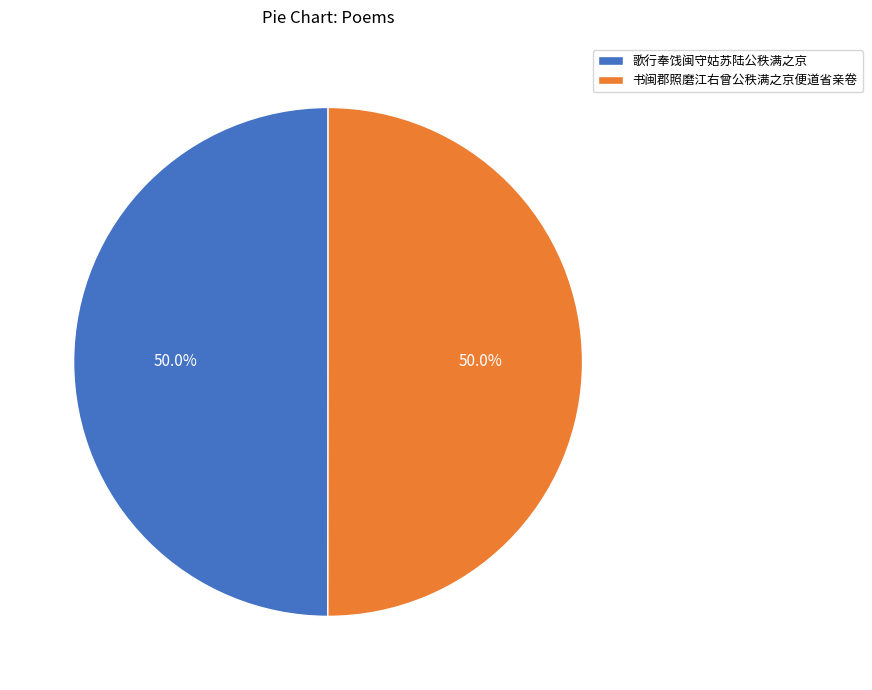

The 书闽郡照磨江右曾公秩满之京便道省亲卷 slice represents 39% of the pie. True or false?

False